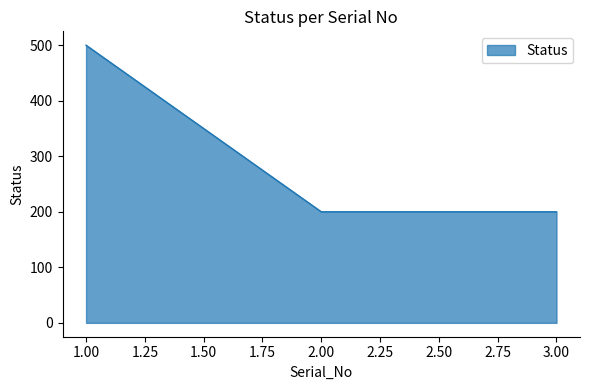

What is the smallest value displayed?

200